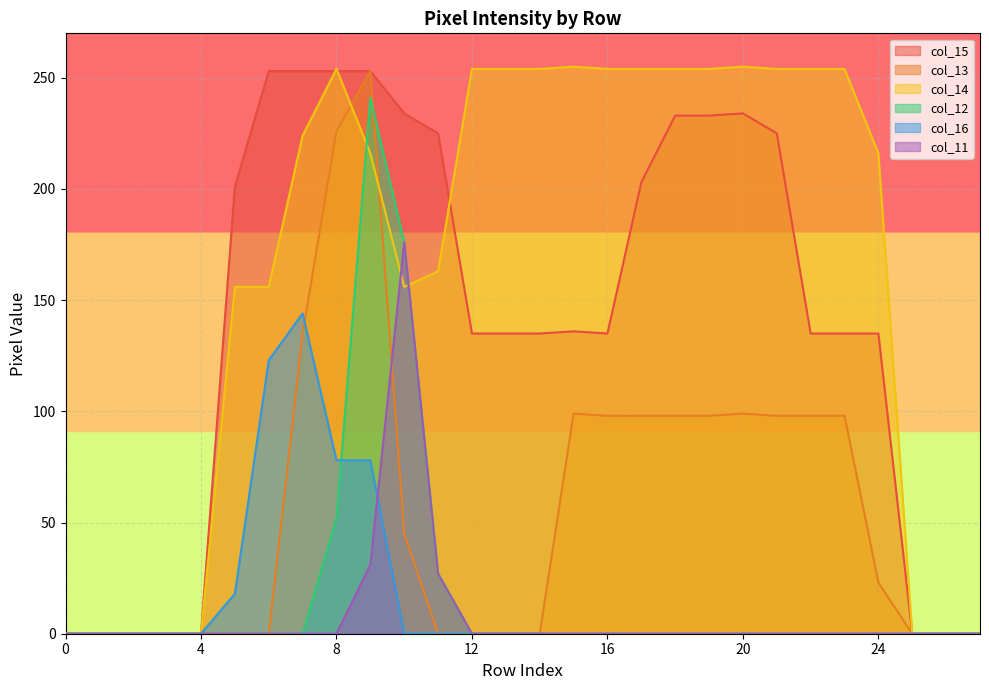

What is the approximate value of col_16 at 8, to the nearest 5?

80